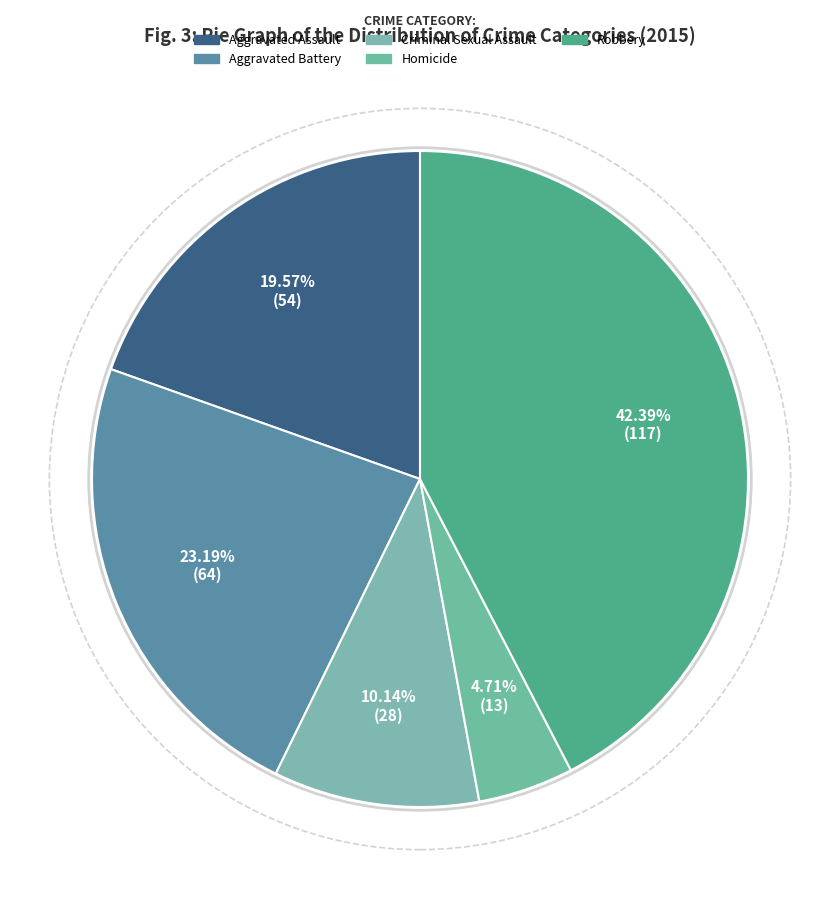

What percentage is NOT represented by Aggravated Battery?

76.8%